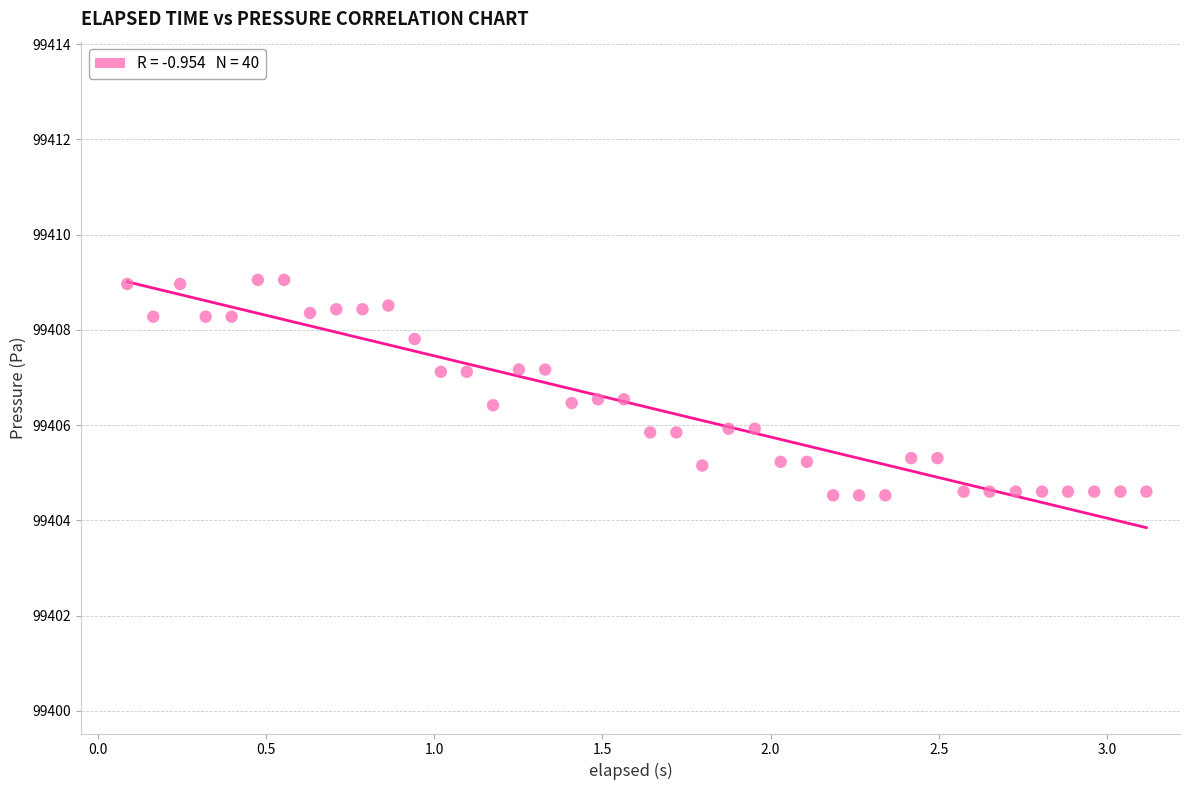

What is the range of Y values (max minus min)?

4.5